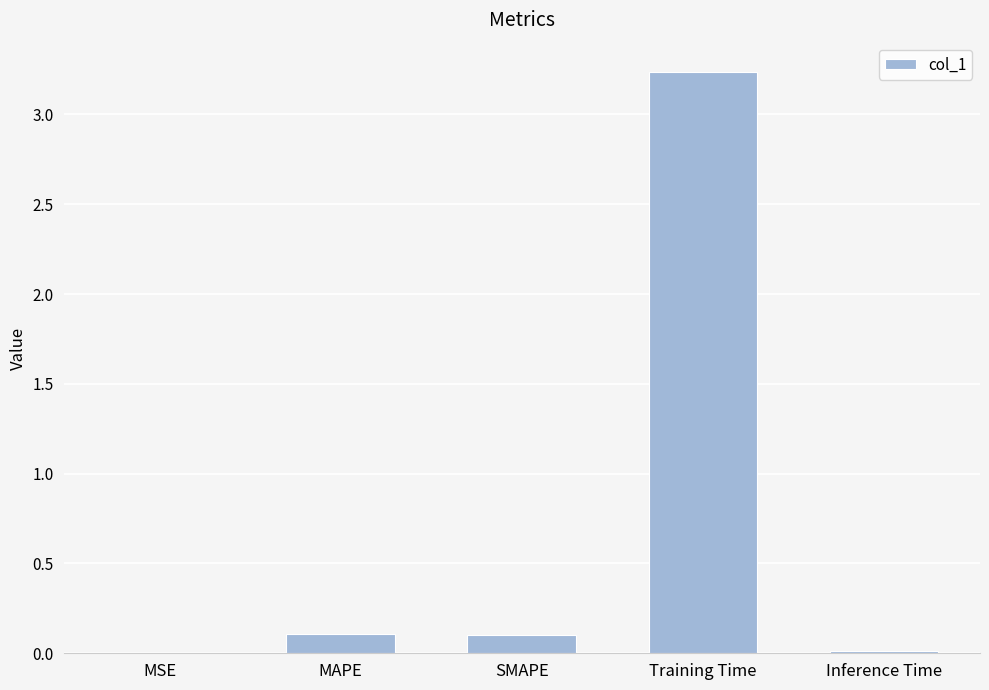

Which category has the highest value across all series?

Training Time